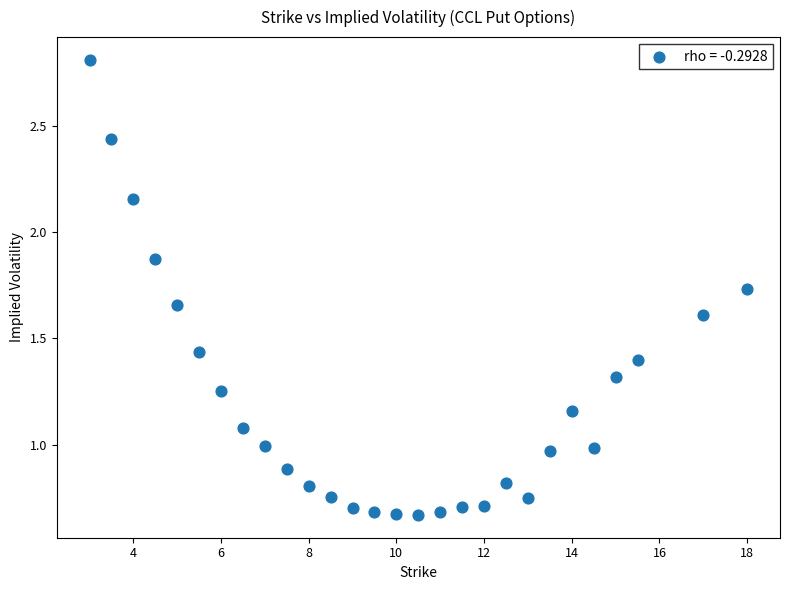

What is the range of X values (max minus min)?

15.0